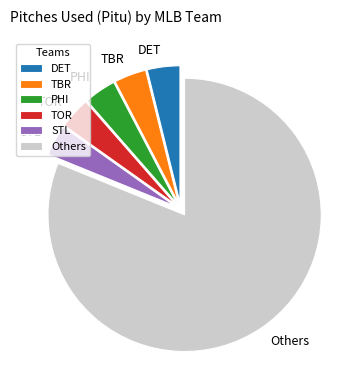

Combined, do TOR and DET account for over 50%?

No